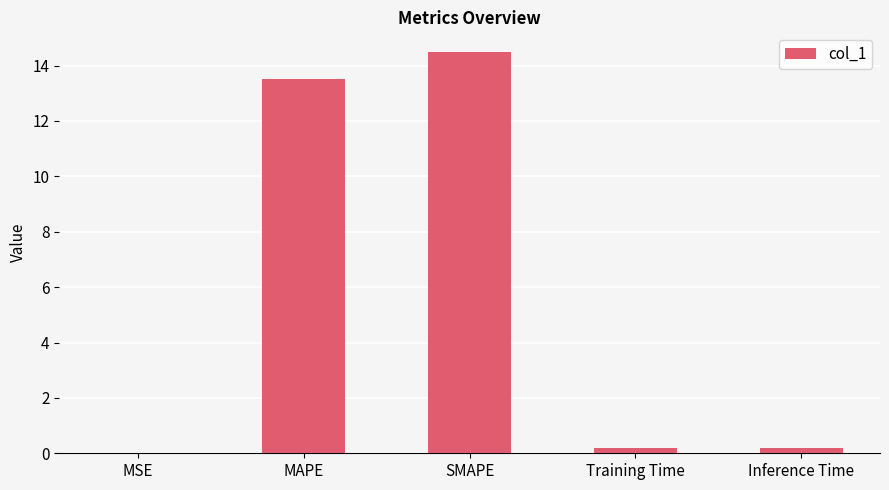

Count the number of categories in the chart.

5